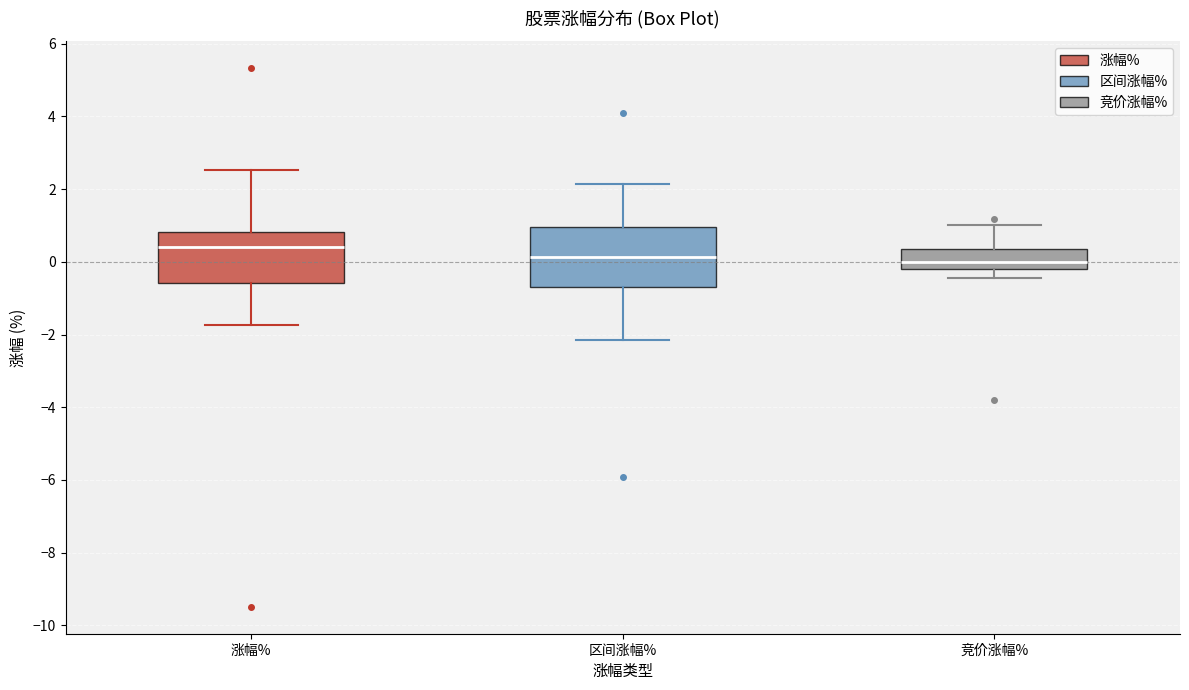

Reading left to right, read every box against the y-axis: the position of its median line, the range the box covers, and the ends of its whiskers. The values are not printed on the chart, so give them approximately, as read against the axis.

涨幅%: median 0.4, box -0.6 to 0.8, whiskers -1.8 to 2.6
区间涨幅%: median 0.2, box -0.6 to 1.0, whiskers -2.2 to 2.2
竞价涨幅%: median 0.0, box -0.2 to 0.4, whiskers -0.4 to 1.0